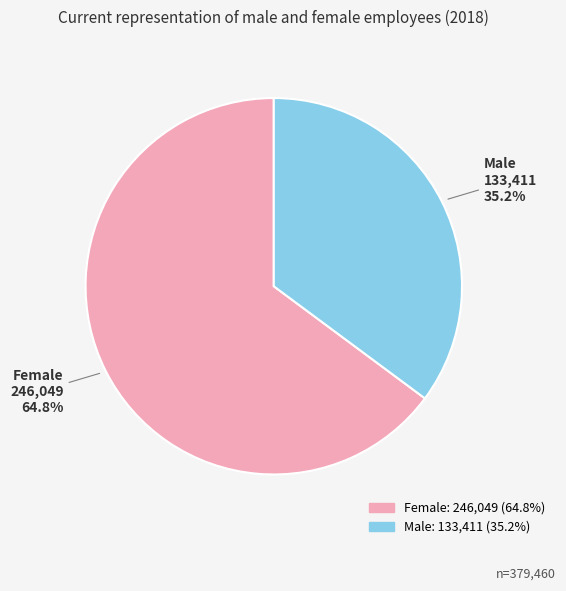

To the nearest percent, what is the combined percentage of Female and Male?

100%